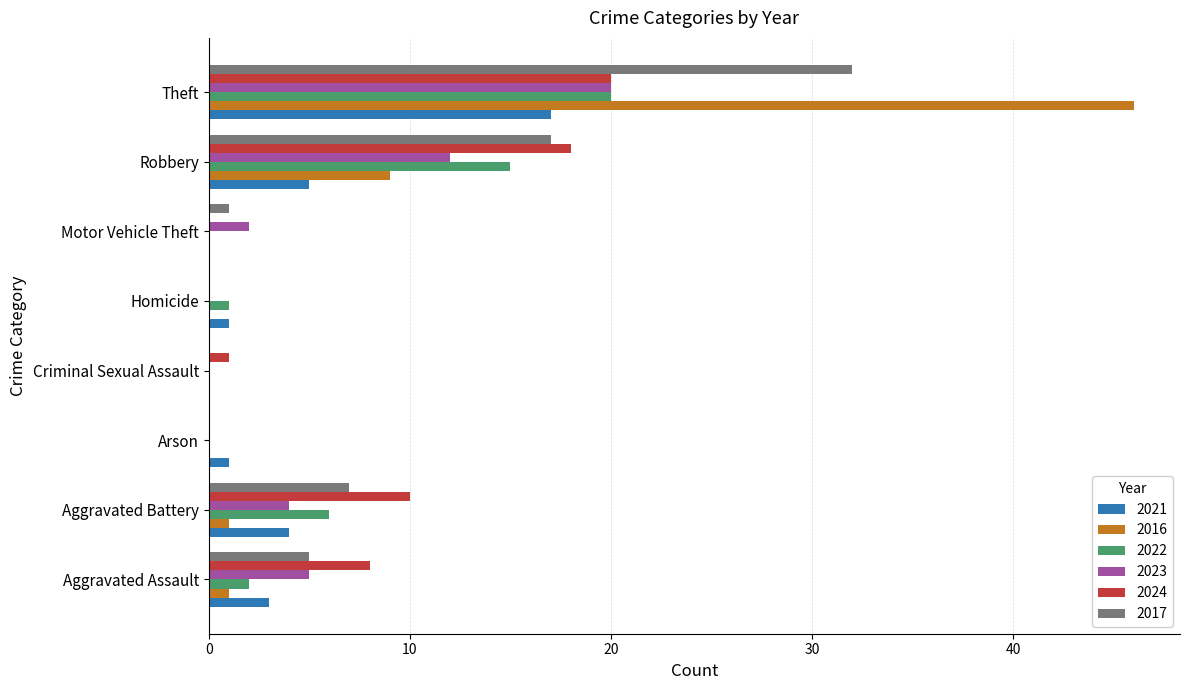

The value of 2024 at Aggravated Assault is 11. True or false?

False